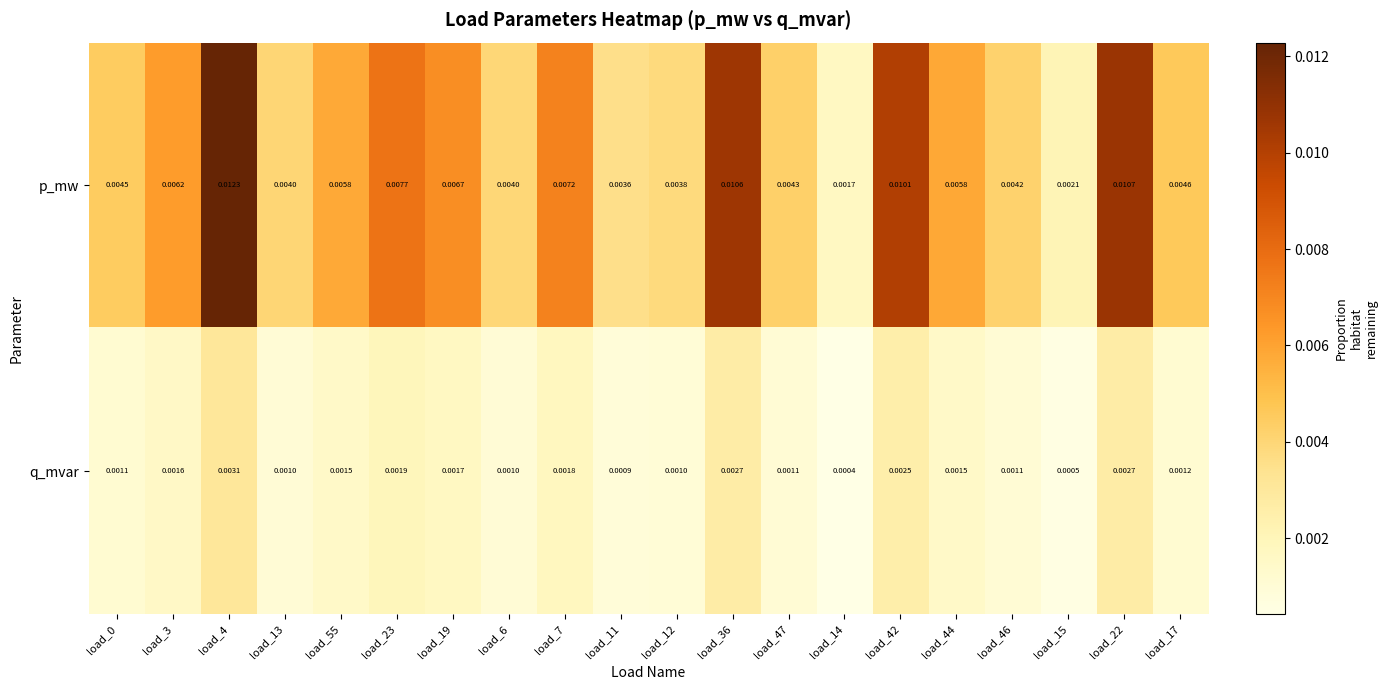

Which series has the widest spread of values?

p_mw